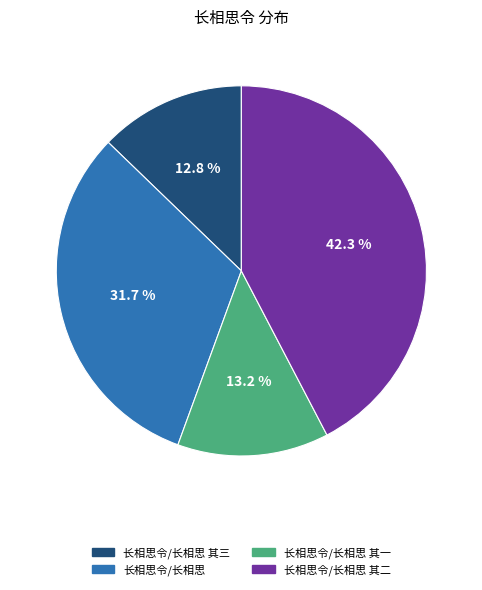

Do 长相思令/长相思 and 长相思令/长相思 其二 together represent more than half of the pie?

Yes